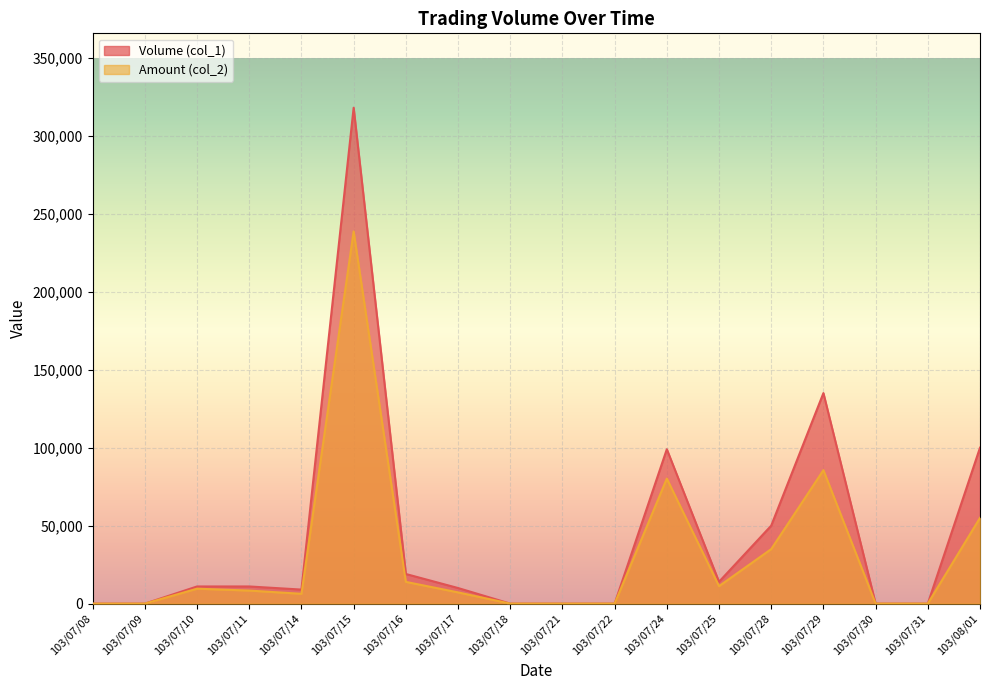

What is the difference between the highest and lowest values at 103/07/25?

2800